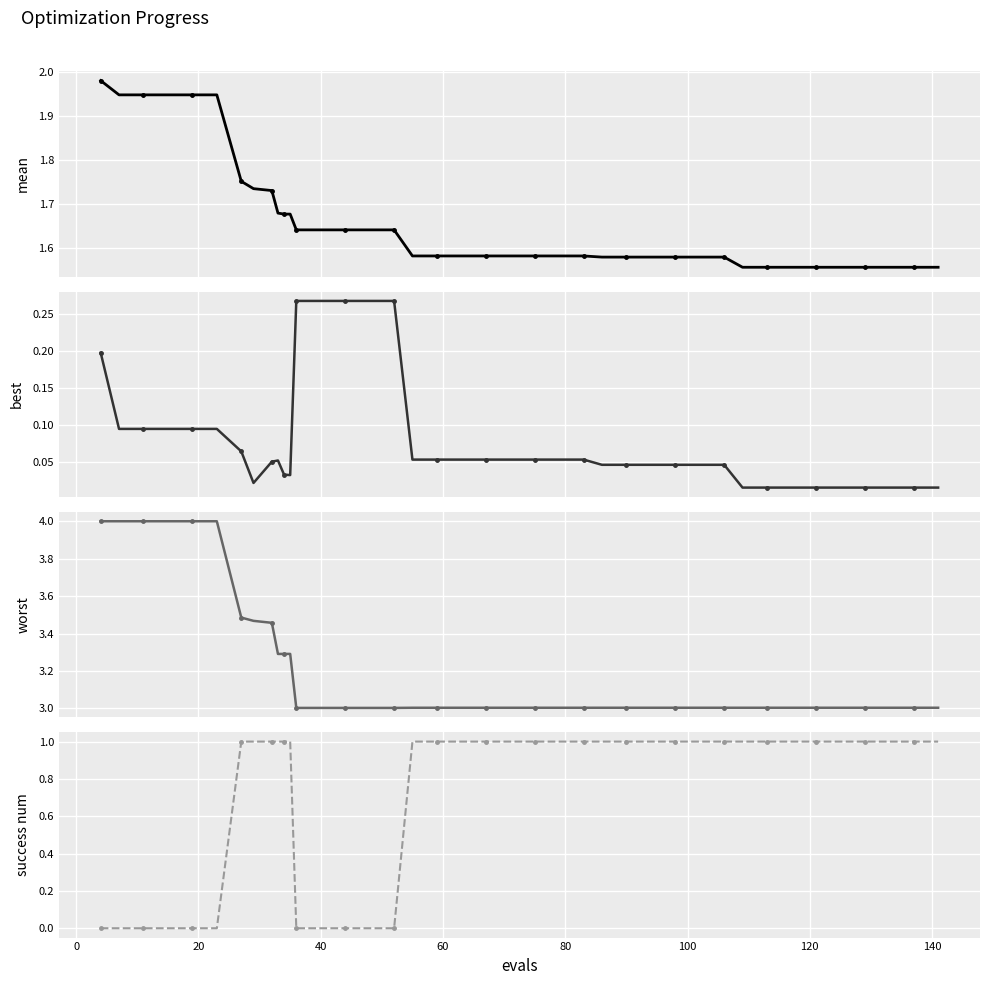

Which series has the widest spread of values?

success num